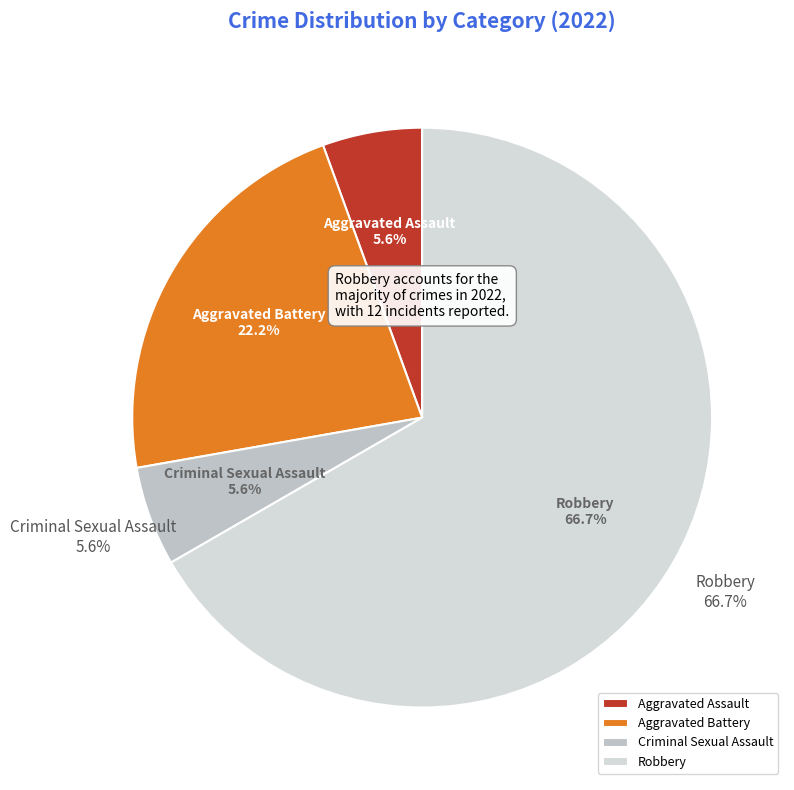

Which category accounts for the majority?

Robbery